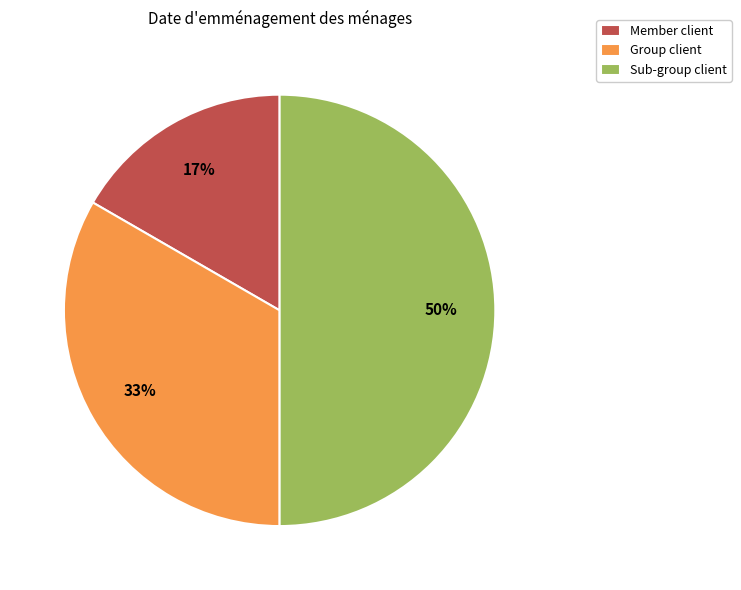

To the nearest percent, what is the difference between the largest and smallest slice percentages?

33%